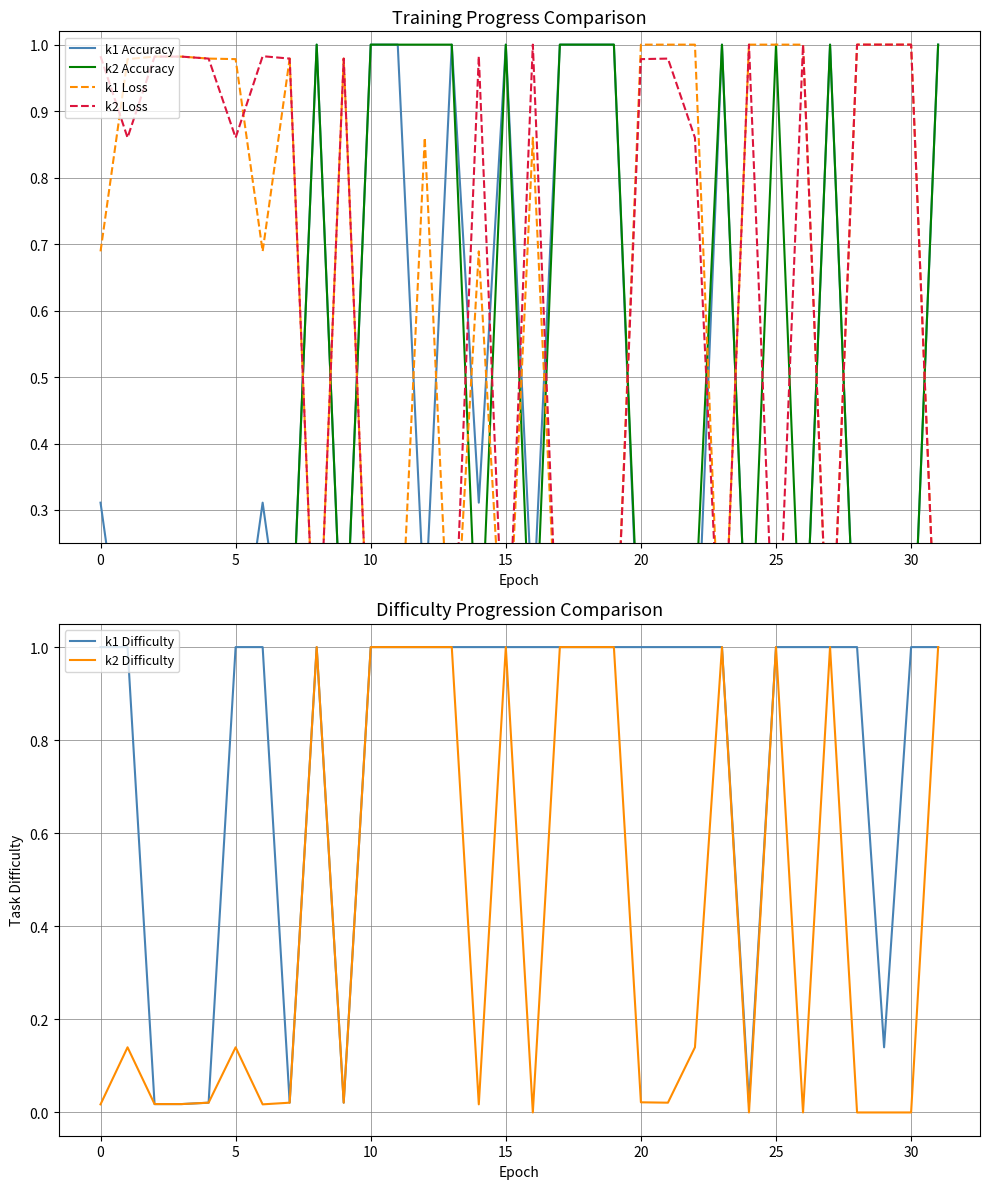

What is the label of the 14th point from the right?

18